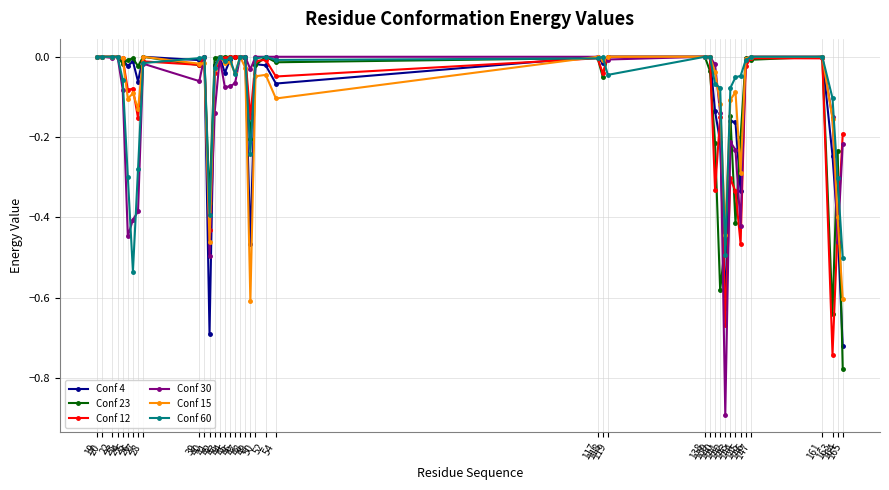

Which series has the largest range (max minus min)?

Conf 30